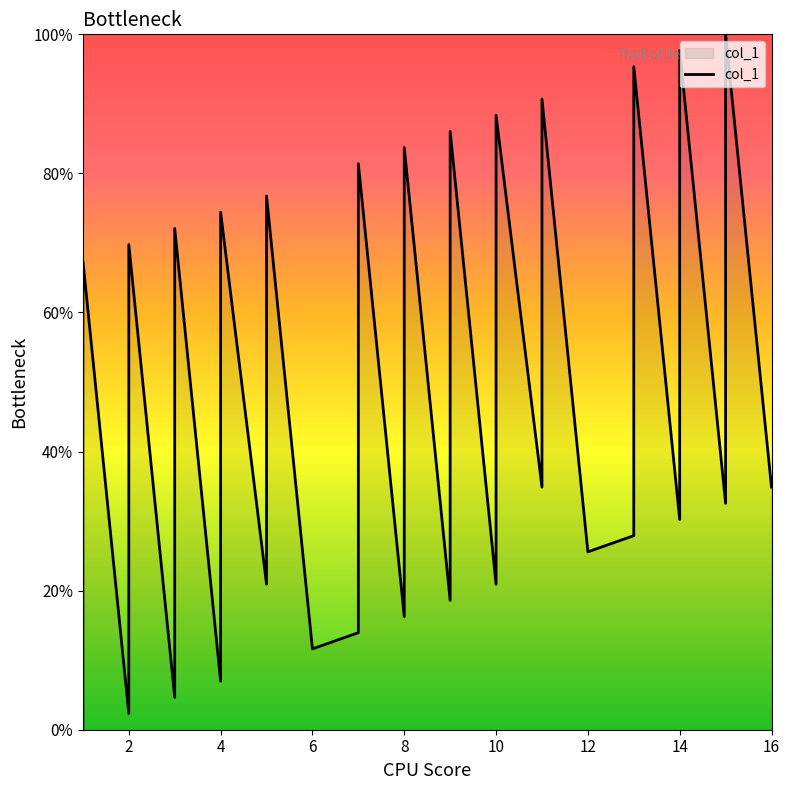

At which label is the value closest to 50?

15